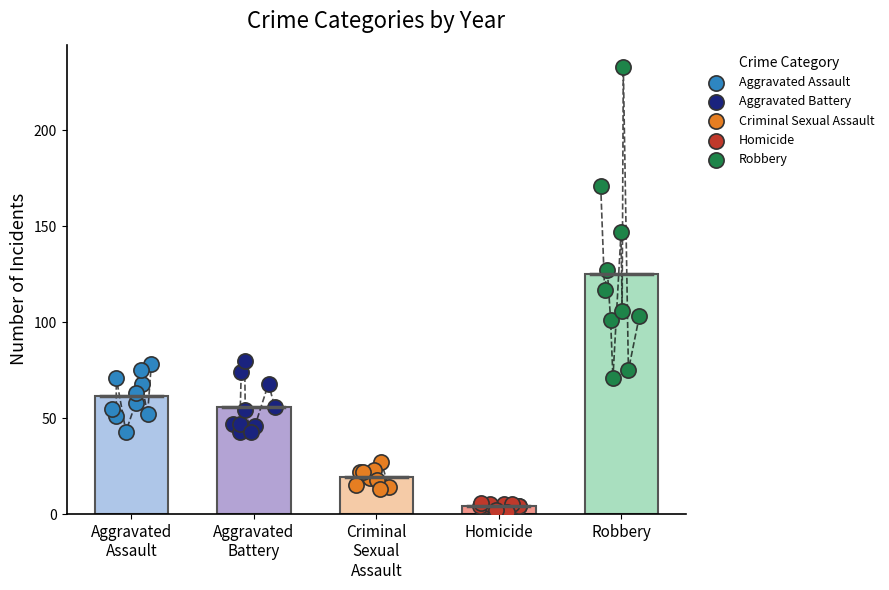

Which series has the widest spread of Y values?

Robbery